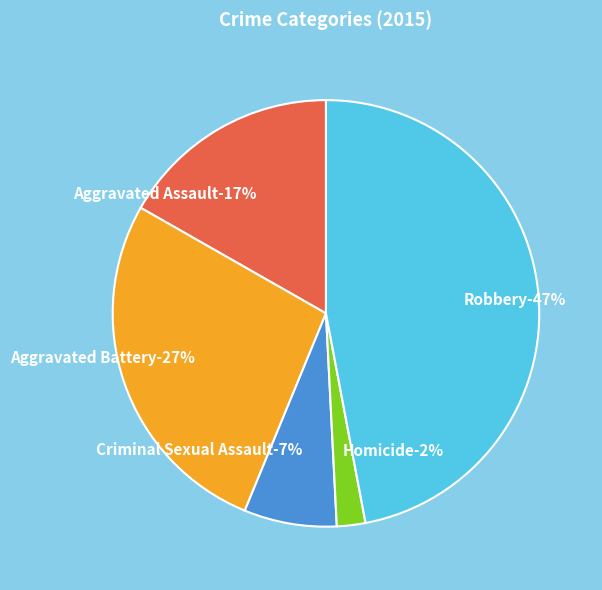

How many slices are in this pie chart?

5